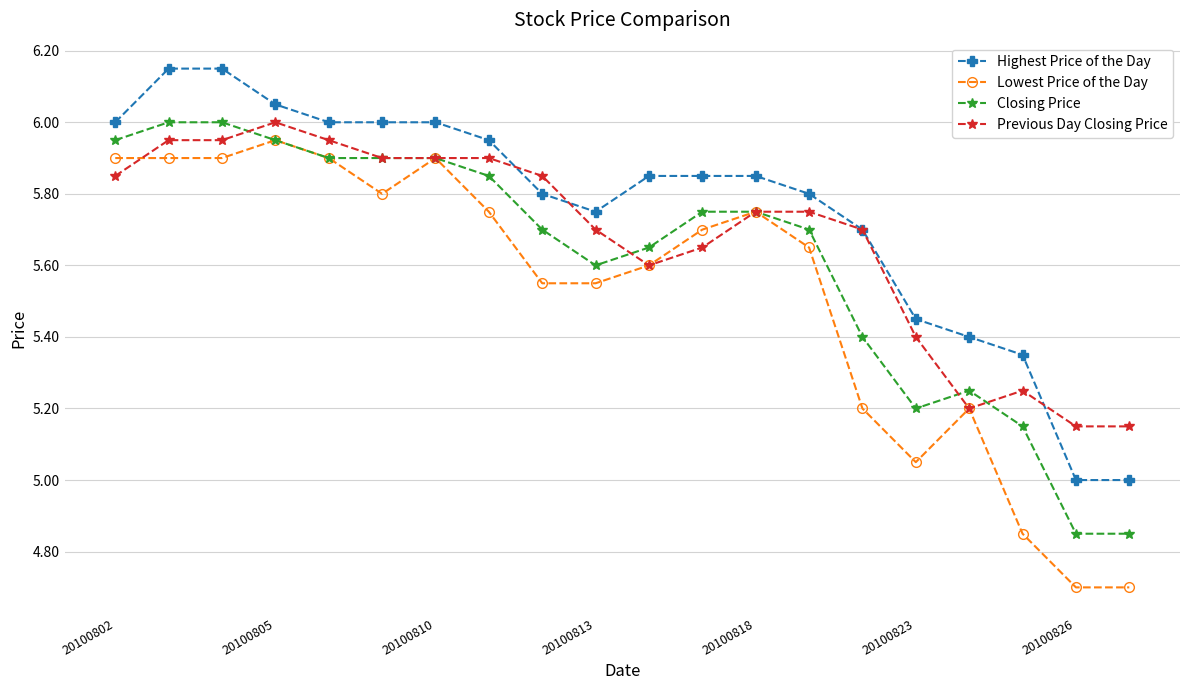

True or false: Lowest Price of the Day has more than 1 points higher than both neighbors.

True